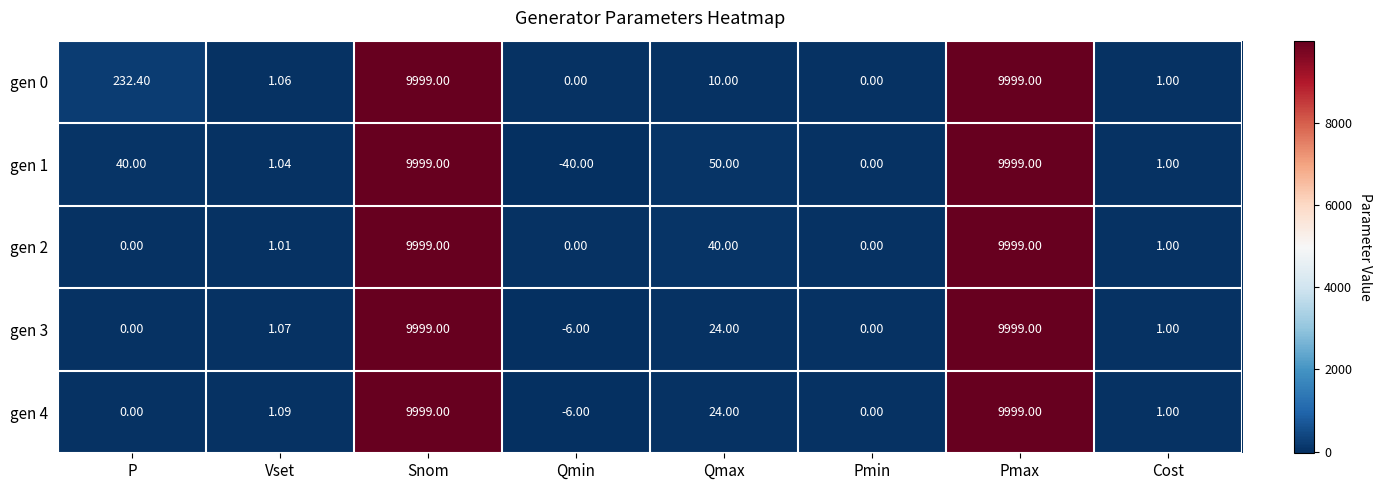

Is the value of gen 1 at Qmin greater than the value of gen 2 at P?

No